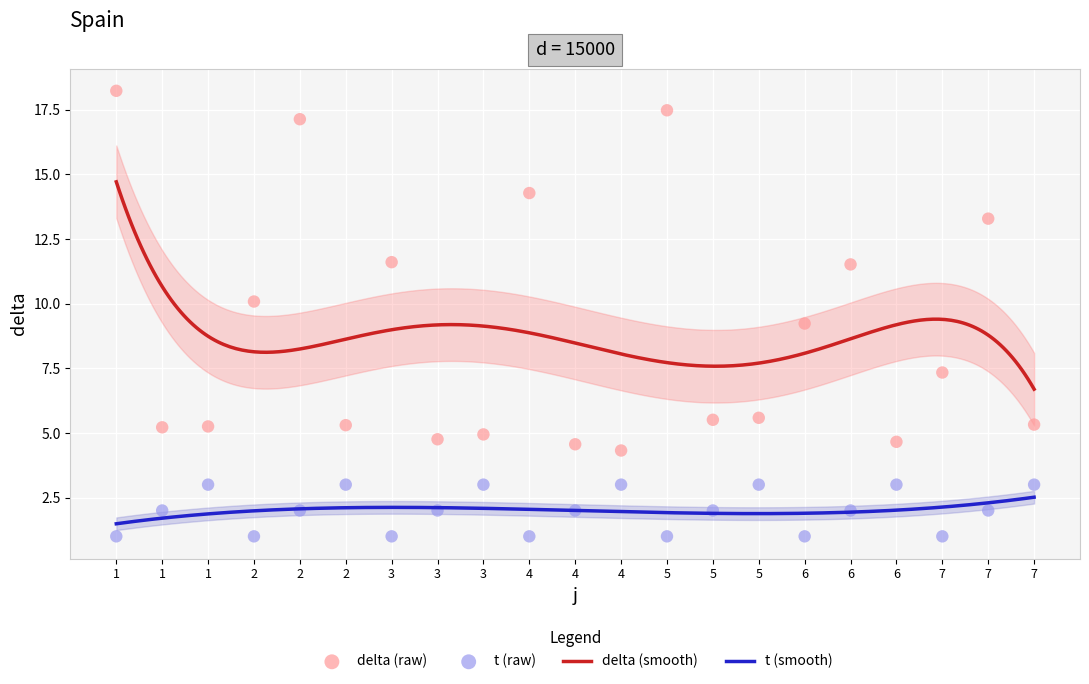

At how many categories does at least one series exceed 6?

10